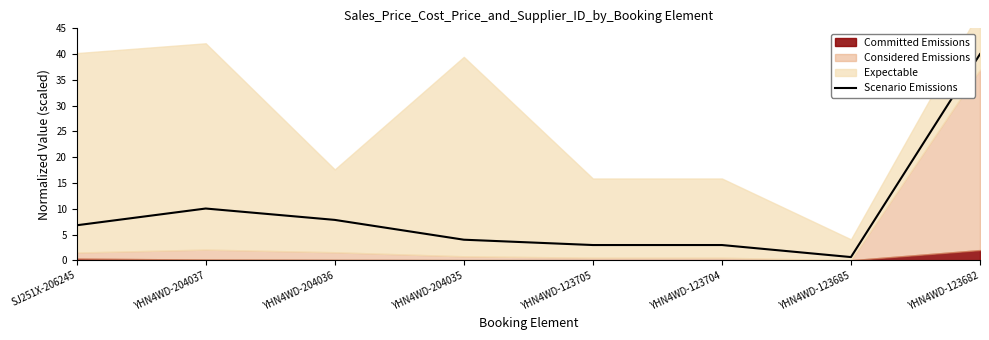

Rank the categories by value from lowest to highest.

YHN4WD-123685, YHN4WD-123705, YHN4WD-123704, YHN4WD-204035, SJ251X-206245, YHN4WD-204036, YHN4WD-204037, YHN4WD-123682